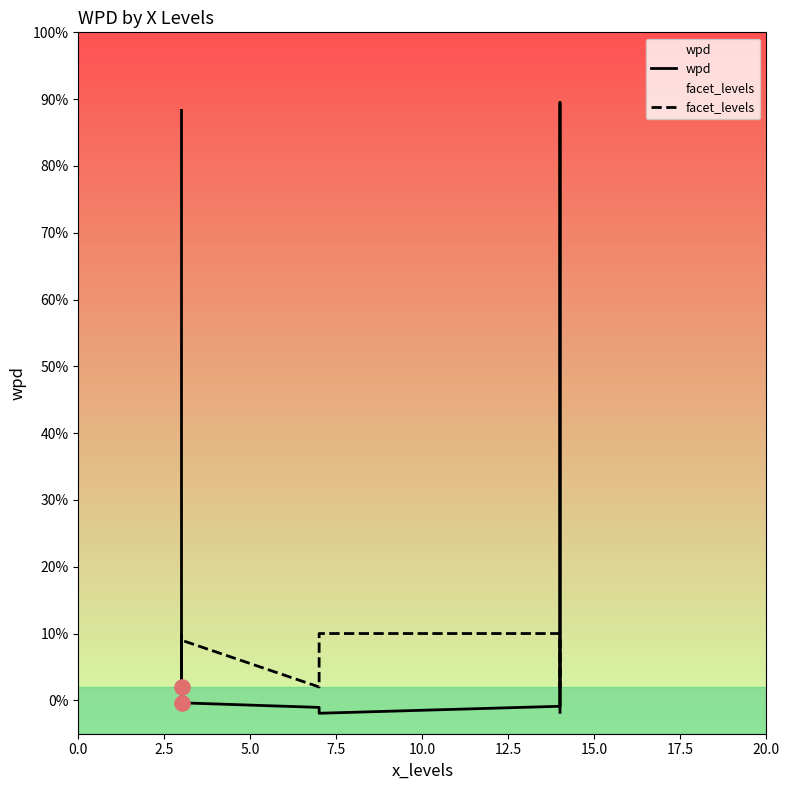

Which series has the largest total across all categories?

wpd